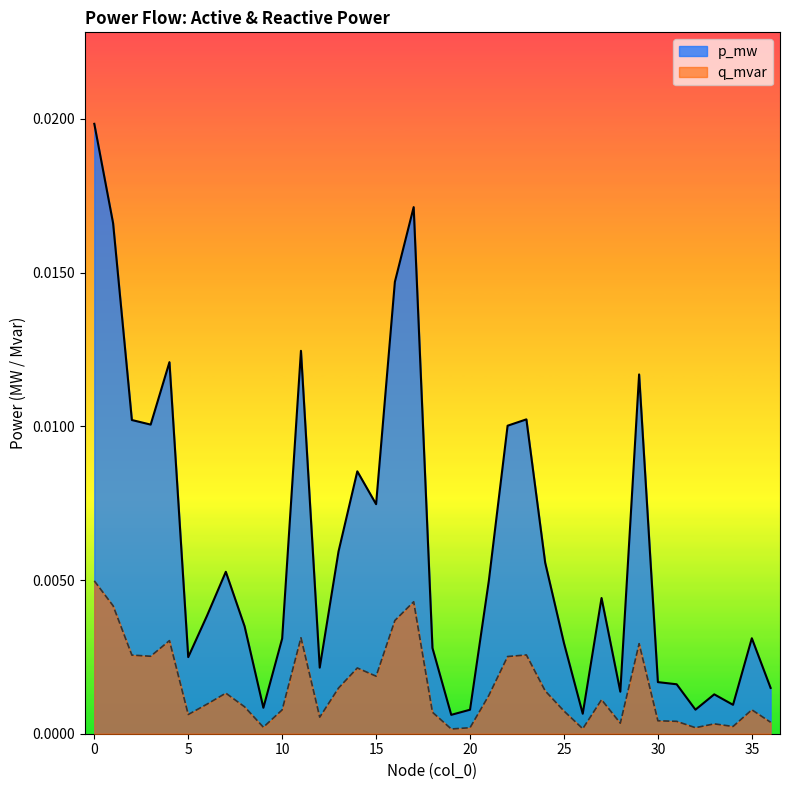

True or false: q_mvar has more than 1 points higher than both neighbors.

True